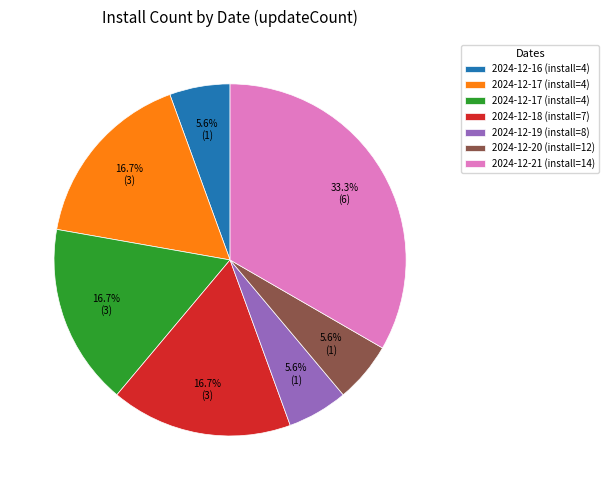

Does any single category account for the majority?

No